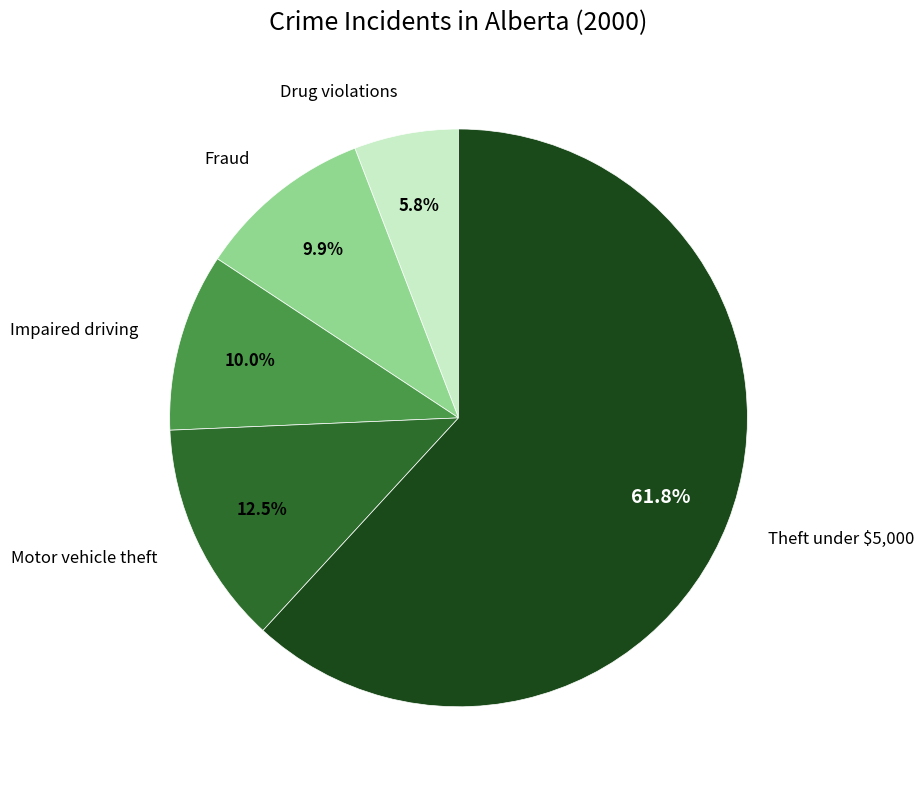

Is there any slice that represents more than half of the pie?

Yes